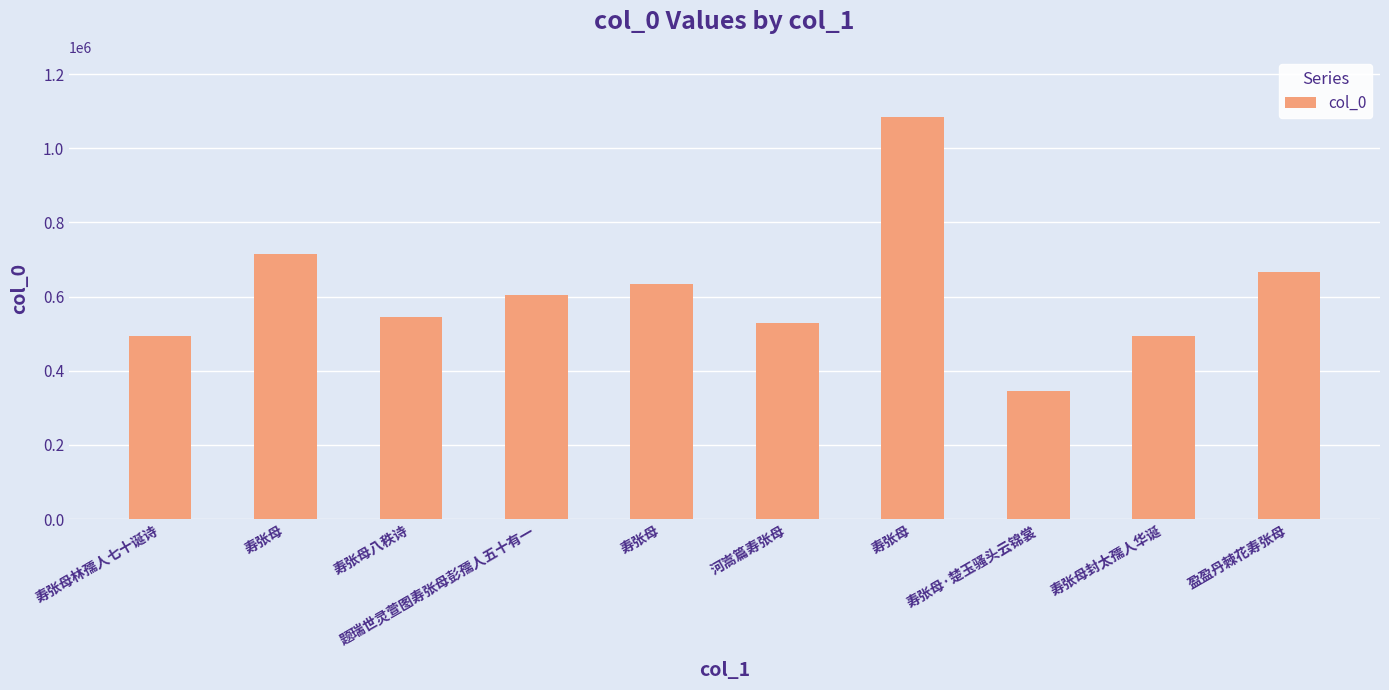

List the labels in order of value, smallest first.

寿张母·楚玉骚头云锦裳, 寿张母封太孺人华诞, 寿张母林孺人七十诞诗, 河嵩篇寿张母, 寿张母八秩诗, 题瑞世灵萱图寿张母彭孺人五十有一, 寿张母, 盈盈丹棘花寿张母, 寿张母, 寿张母